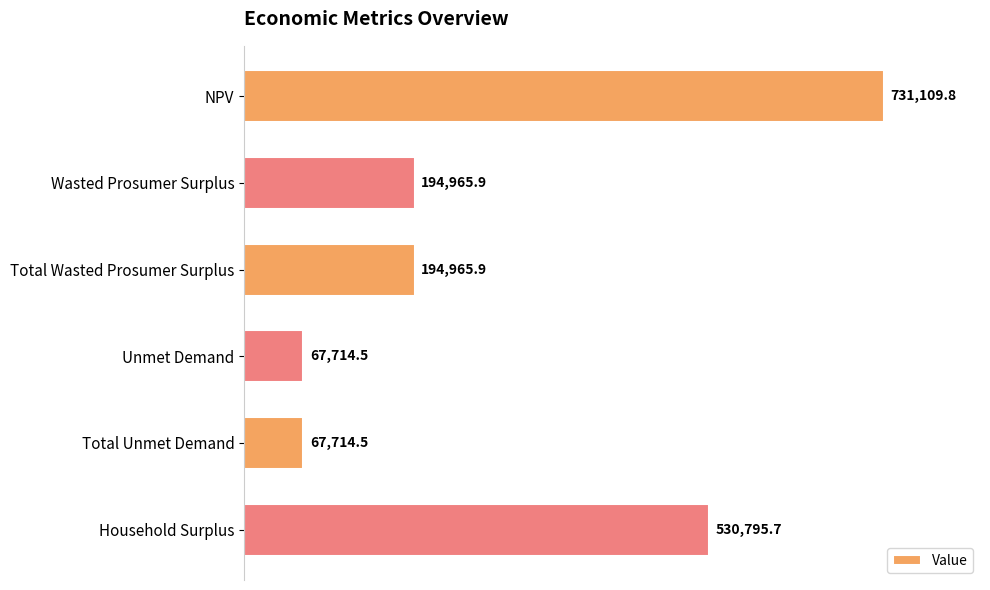

Is it true that the value at NPV is 1107434.4?

False